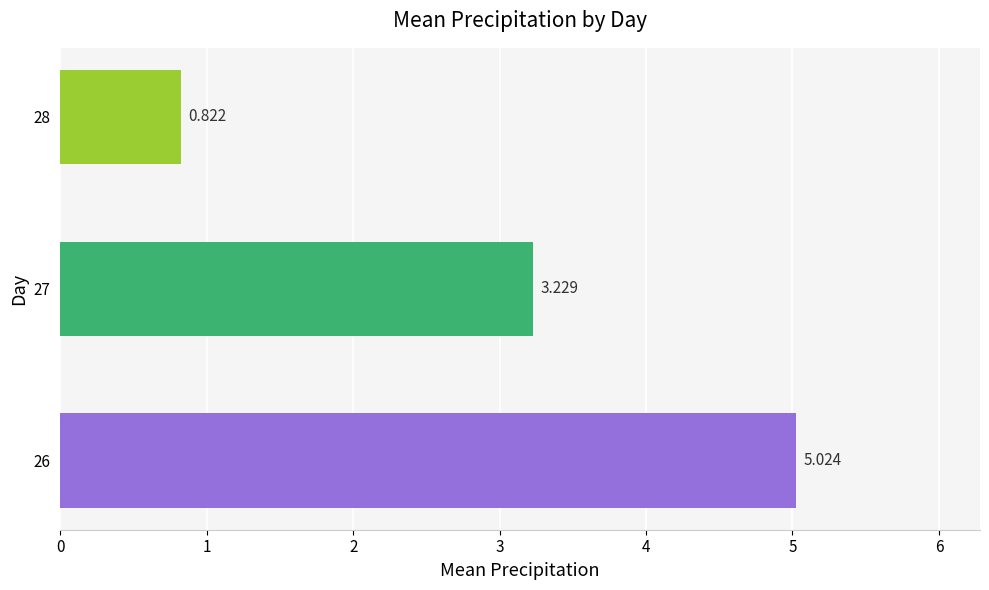

What is the maximum value shown in the chart?

5.0